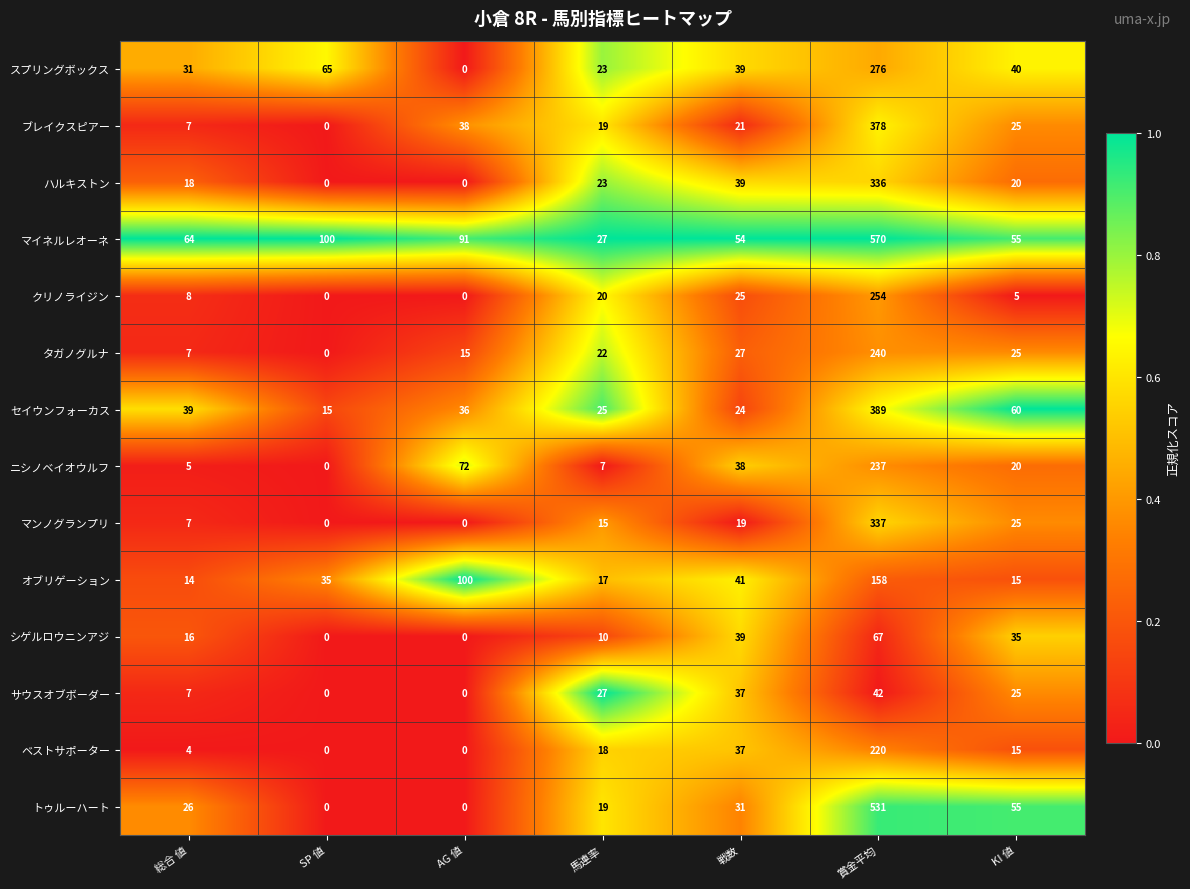

The value of マンノグランプリ at SP 値 is 112. True or false?

False